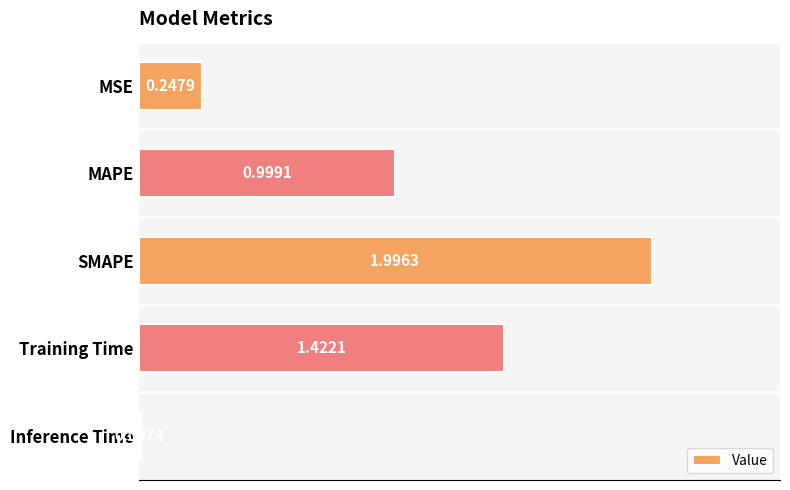

What is the sum of the values at Inference Time and MAPE?

1.0